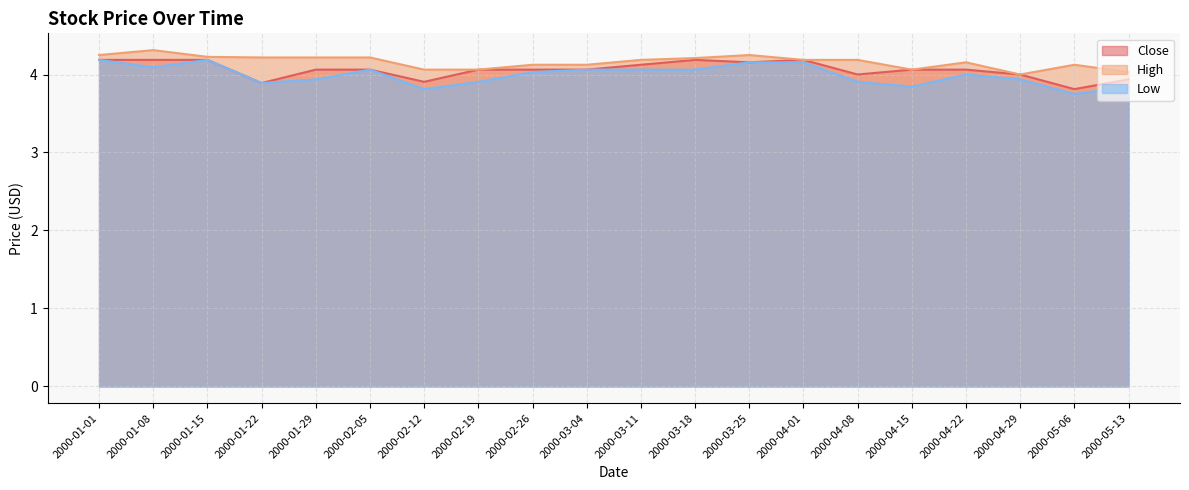

How many data points in Close are above 4?

14